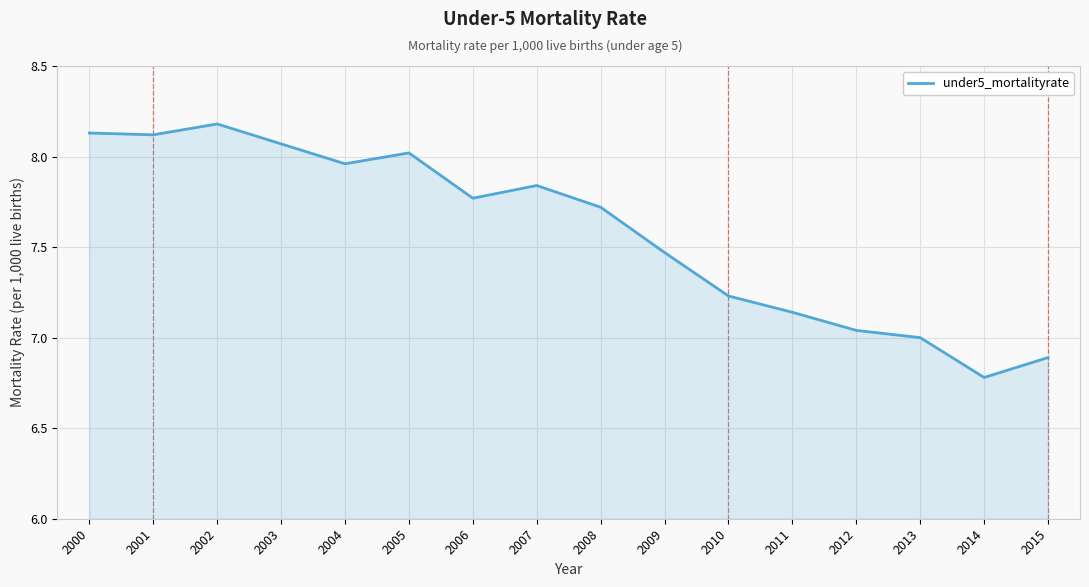

Between 2013 and 2014, which is larger?

2013